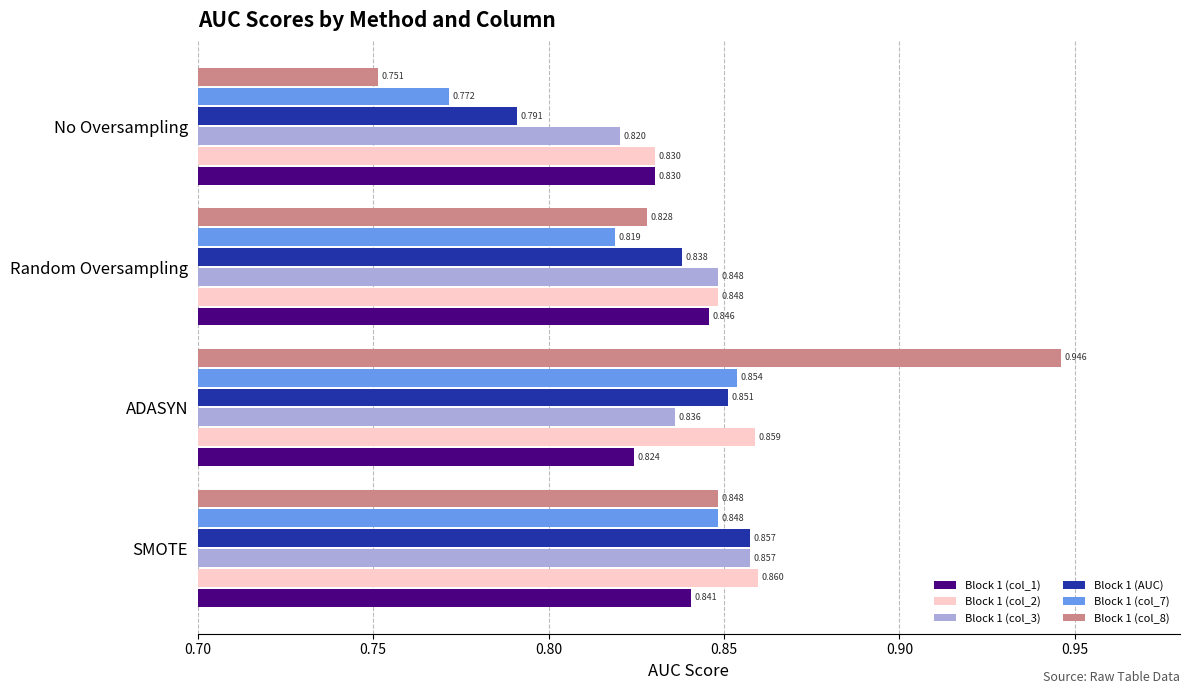

Where is Block 1 (col_1) nearest to the value 0?

ADASYN